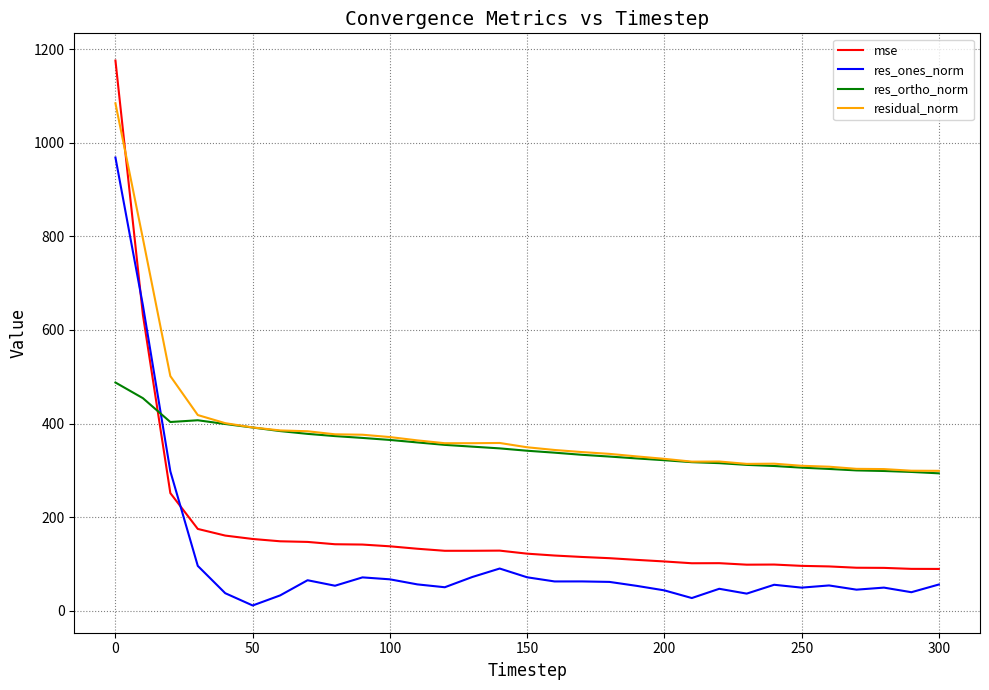

True or false: residual_norm and res_ones_norm intersect in this chart.

False